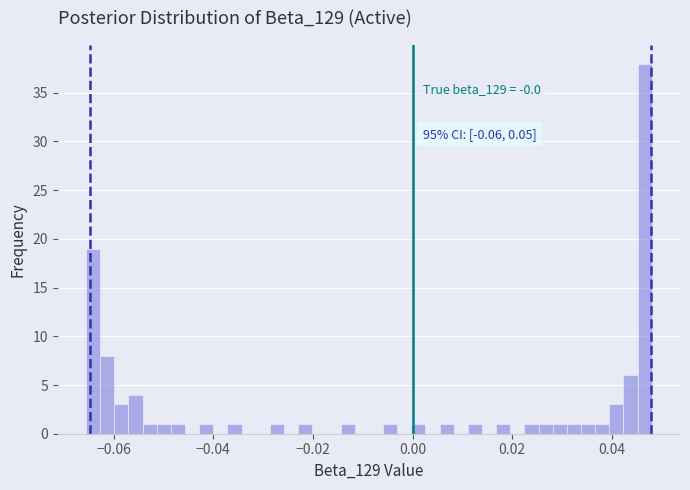

Read against the x-axis, roughly where is the centre of the tallest bar?

0.046